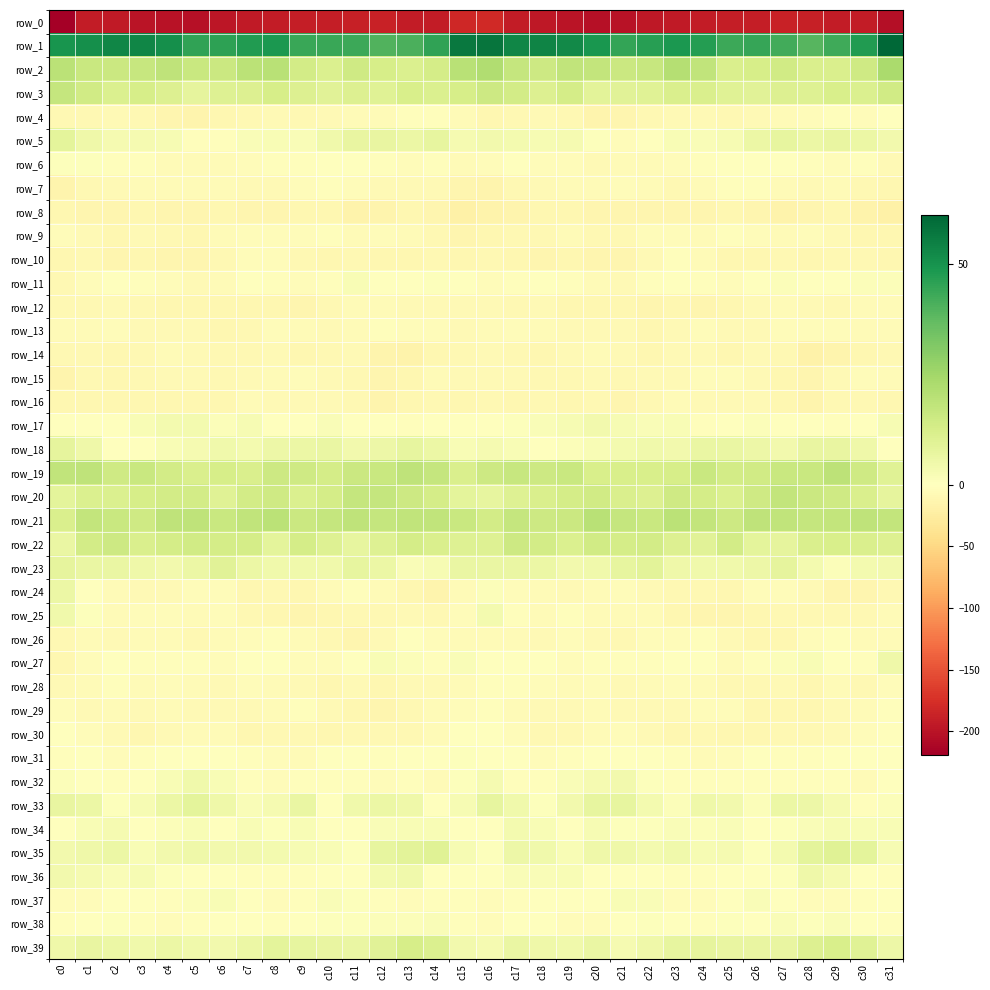

Rank the categories by row_14 value from highest to lowest.

c4, c20, c8, c5, c23, c26, c16, c21, c19, c11, c24, c10, c7, c17, c0, c1, c31, c15, c27, c6, c3, c2, c22, c18, c30, c25, c9, c14, c12, c29, c13, c28